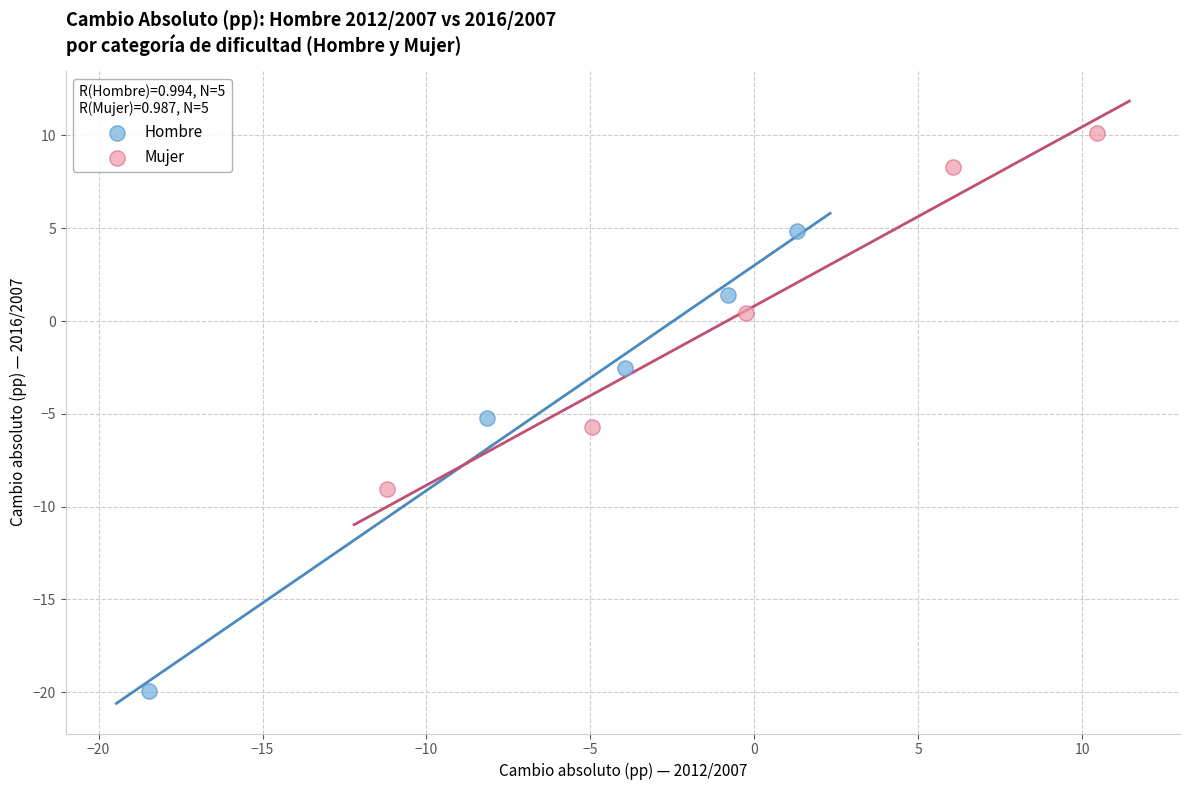

Which series contains the highest Y value?

Mujer